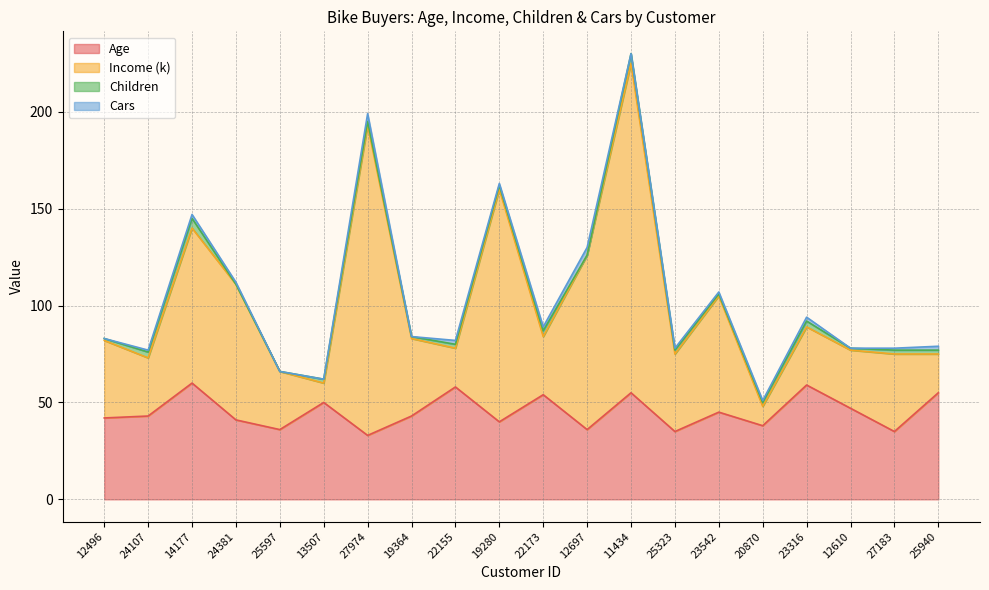

Which series has the largest total across all categories?

Income